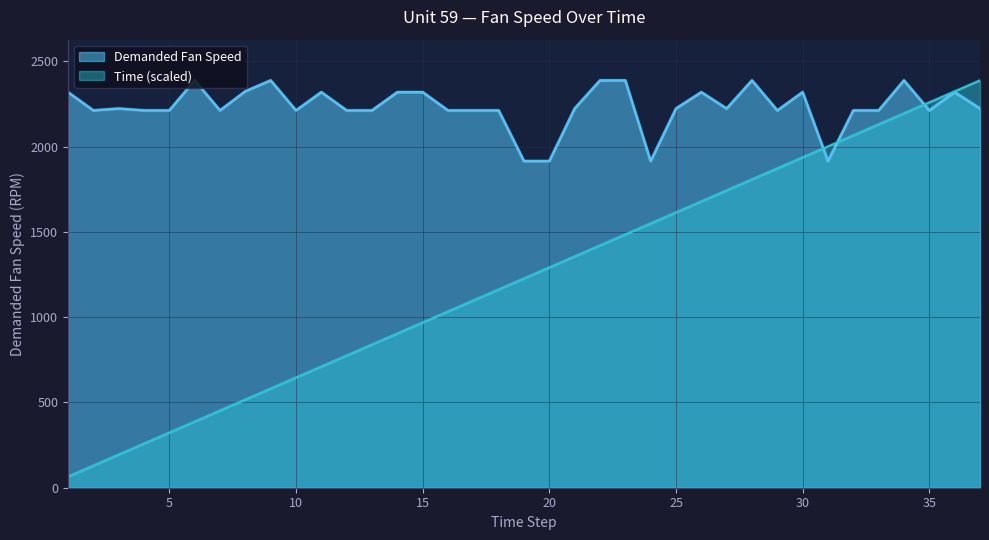

The value of Demanded Fan Speed at 10 is 3794.9. True or false?

False